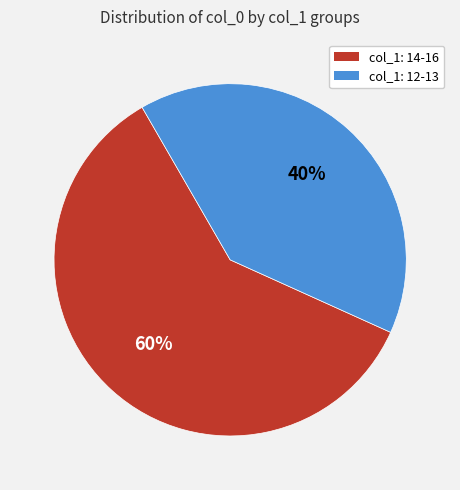

To the nearest percent, what is the difference between the largest and smallest slice percentages?

20%